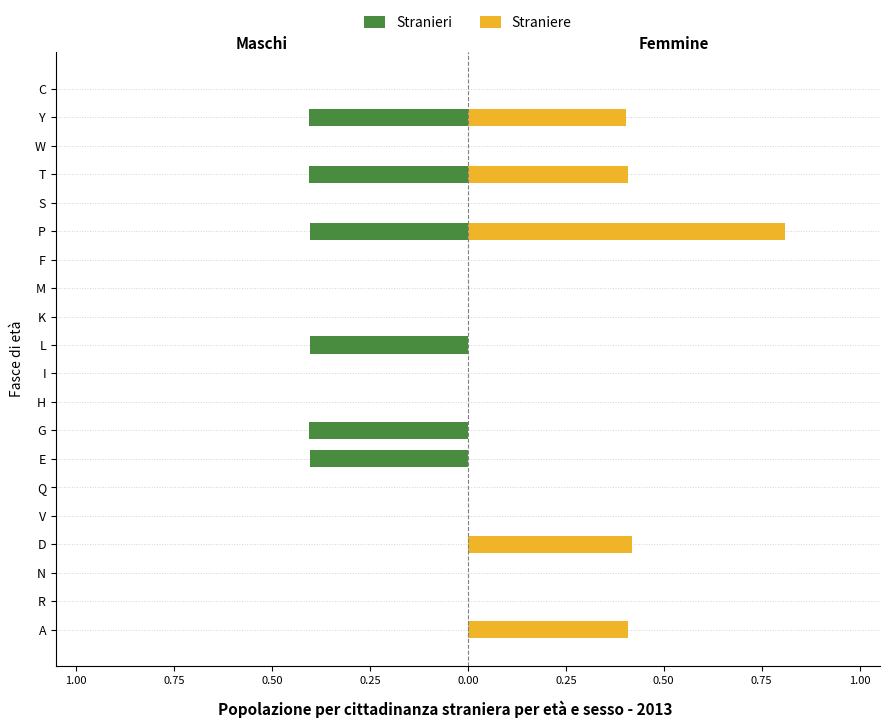

What is the maximum value shown in the chart?

0.8